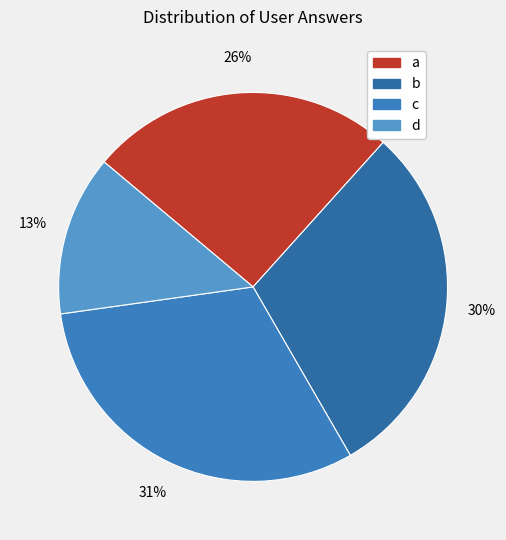

Rank the categories by value from highest to lowest.

c, b, a, d